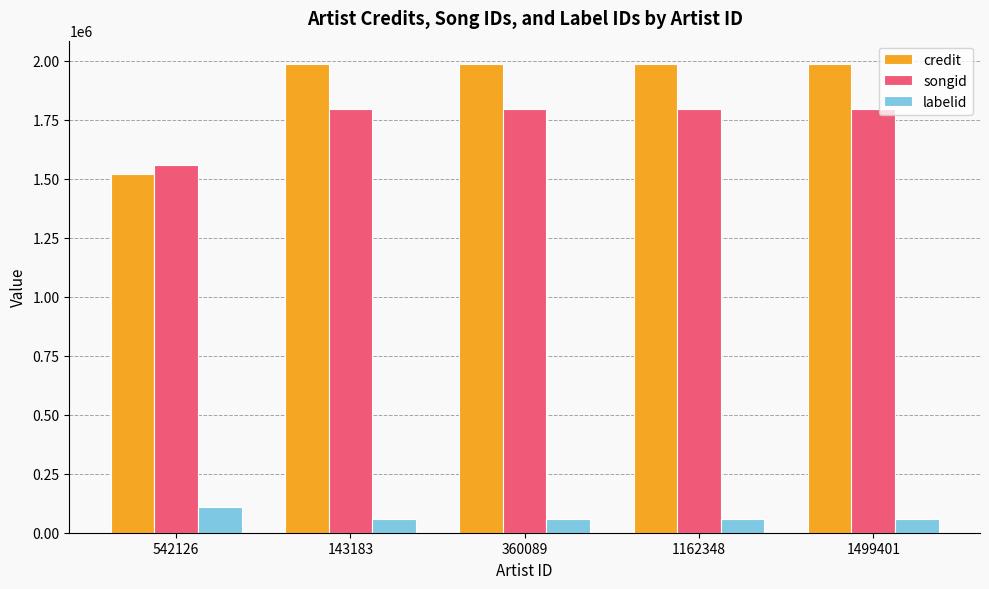

How many data points in labelid are above 59065?

1